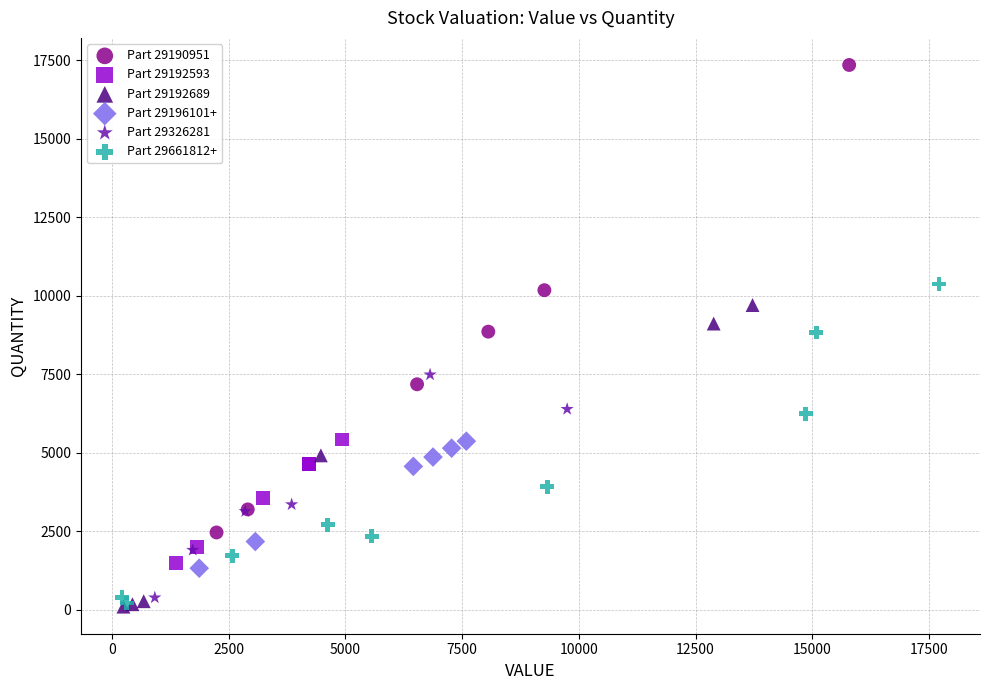

Which series contains the highest Y value?

Part 29190951